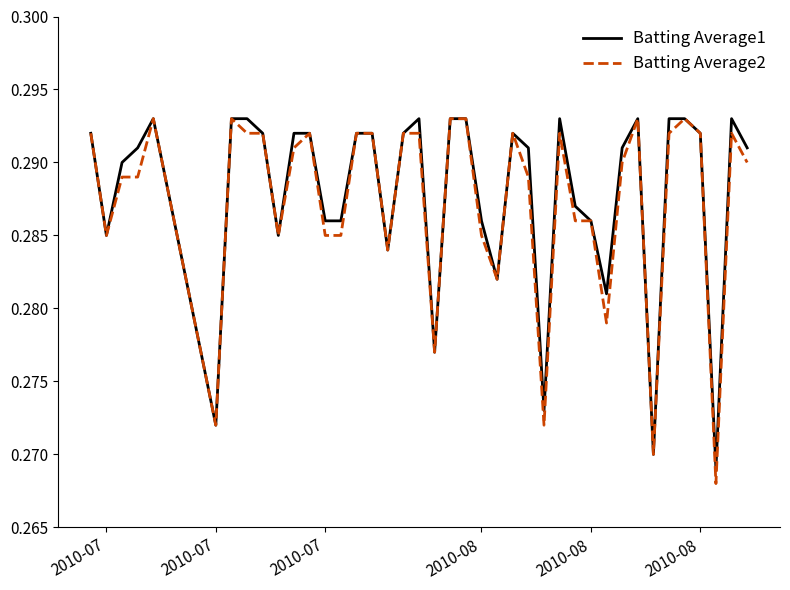

Count the Batting Average2 values in the range 0 to 1.

40